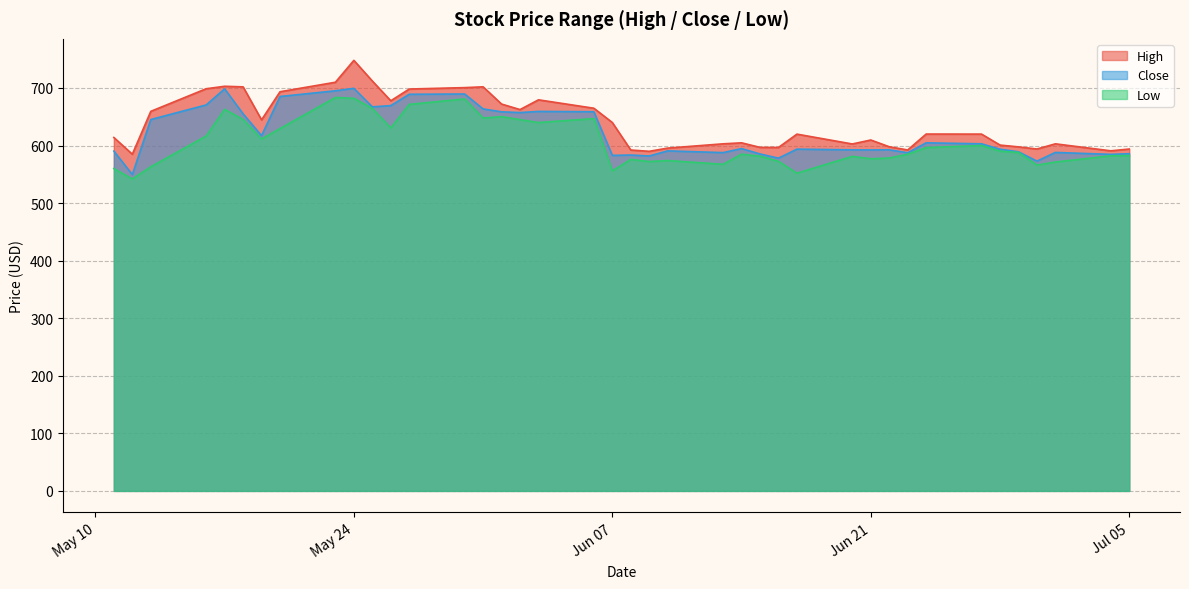

True or false: Low has a value of 987.5 at 2022-06-02.

False